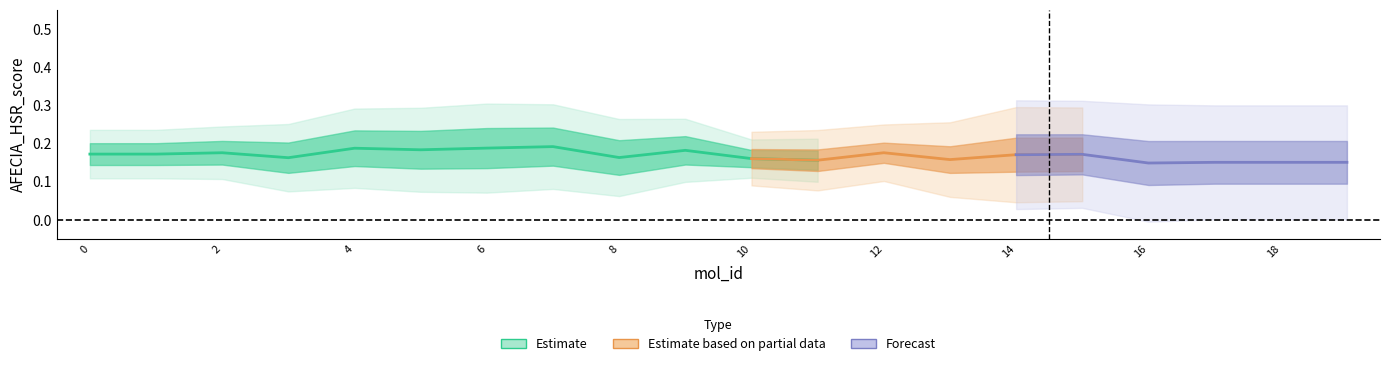

At how many categories does at least one series exceed 0?

20